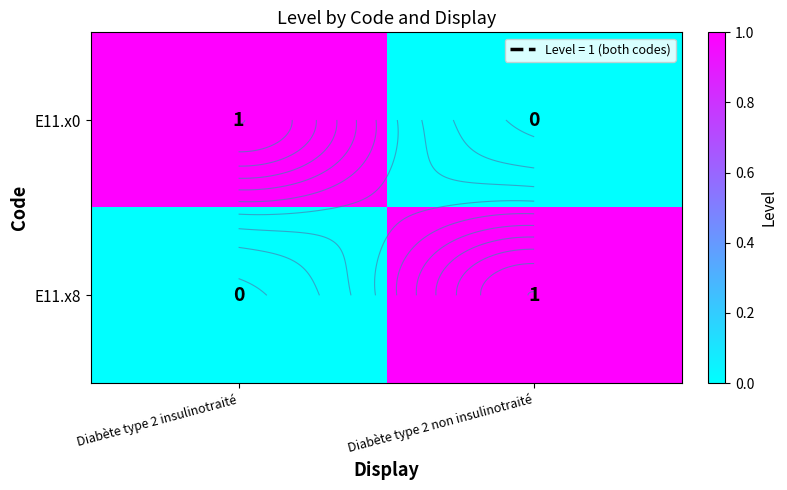

At which category is the sum across all series the highest?

Diabète type 2 insulinotraité